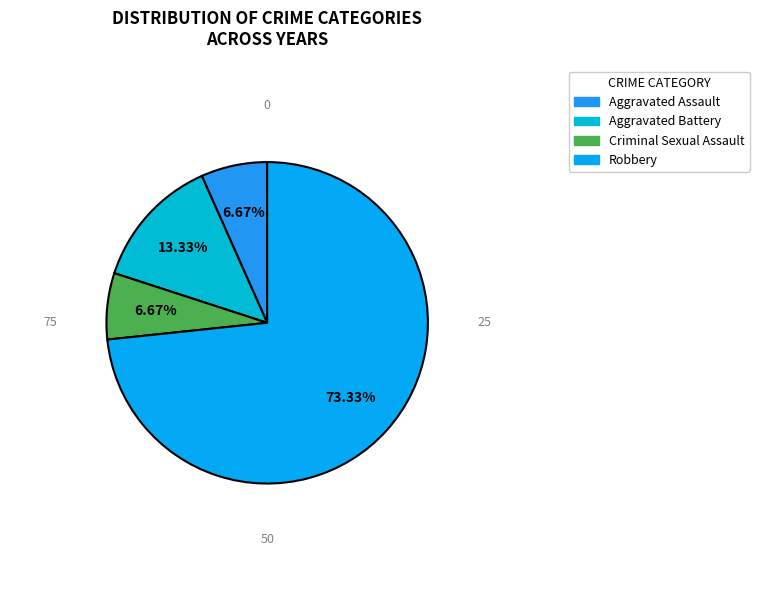

To the nearest percent, what percentage of the pie is Robbery?

73%